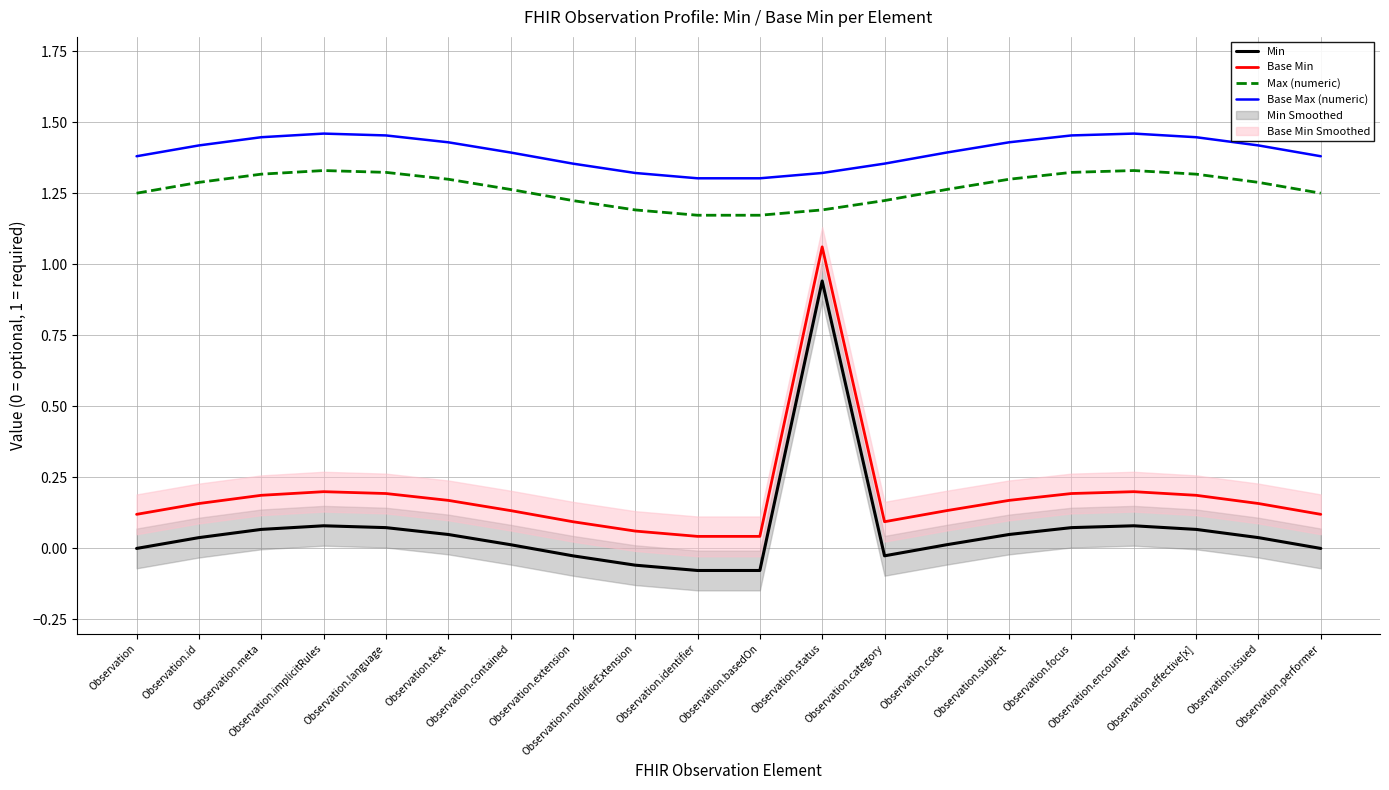

Which series has the largest total across all categories?

Base Max (numeric)